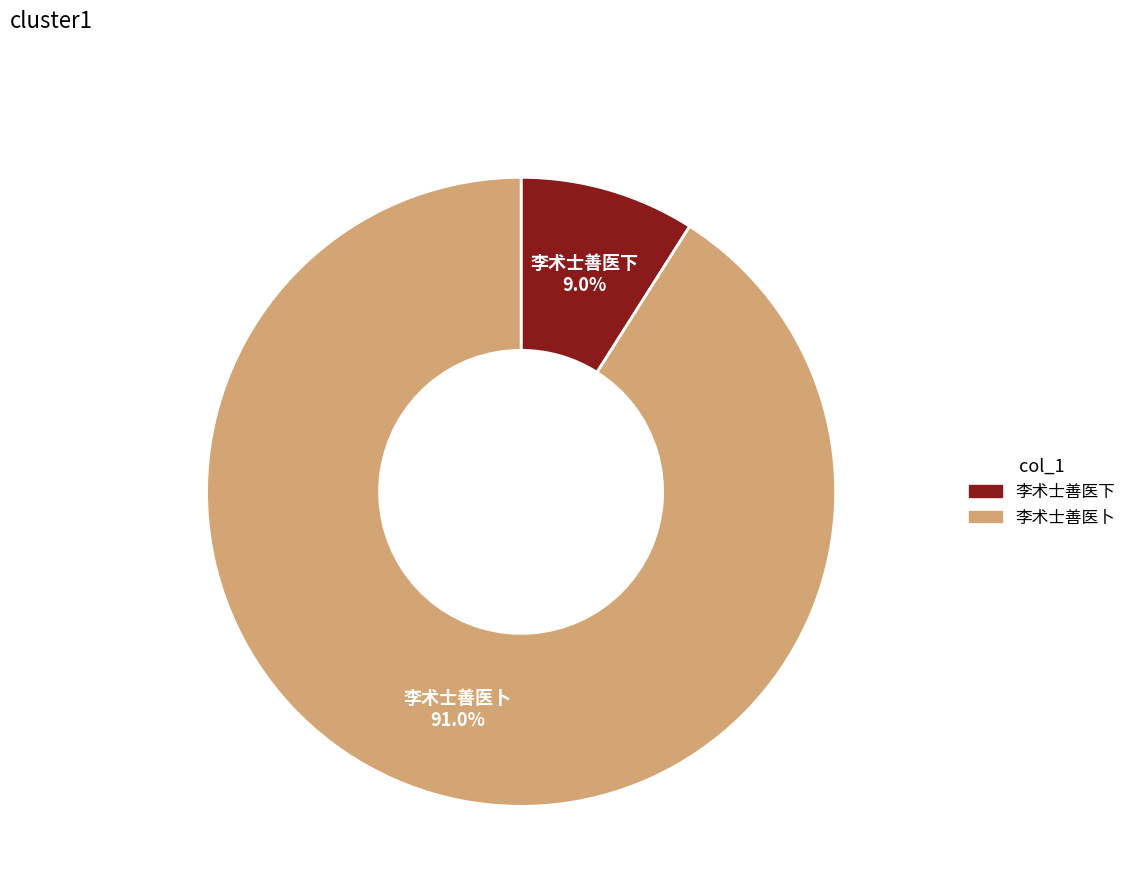

Combined, do 李术士善医下 and 李术士善医卜 account for over 50%?

Yes